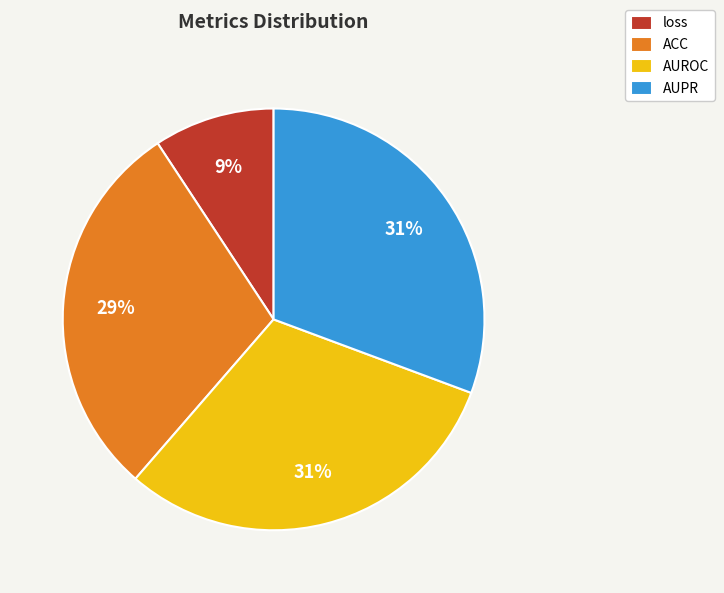

Which category has the smallest portion of the pie?

loss